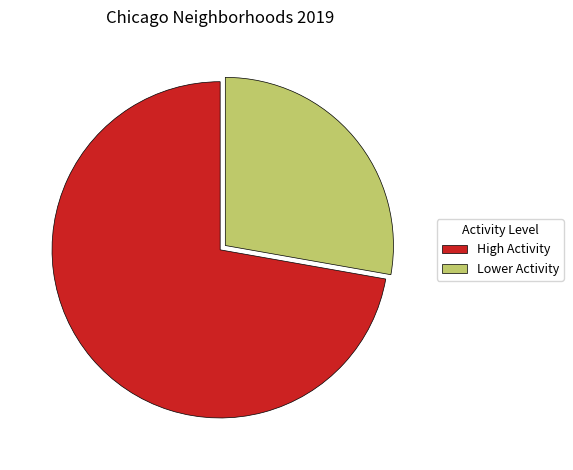

Between Lower Activity and High Activity, which is larger?

High Activity